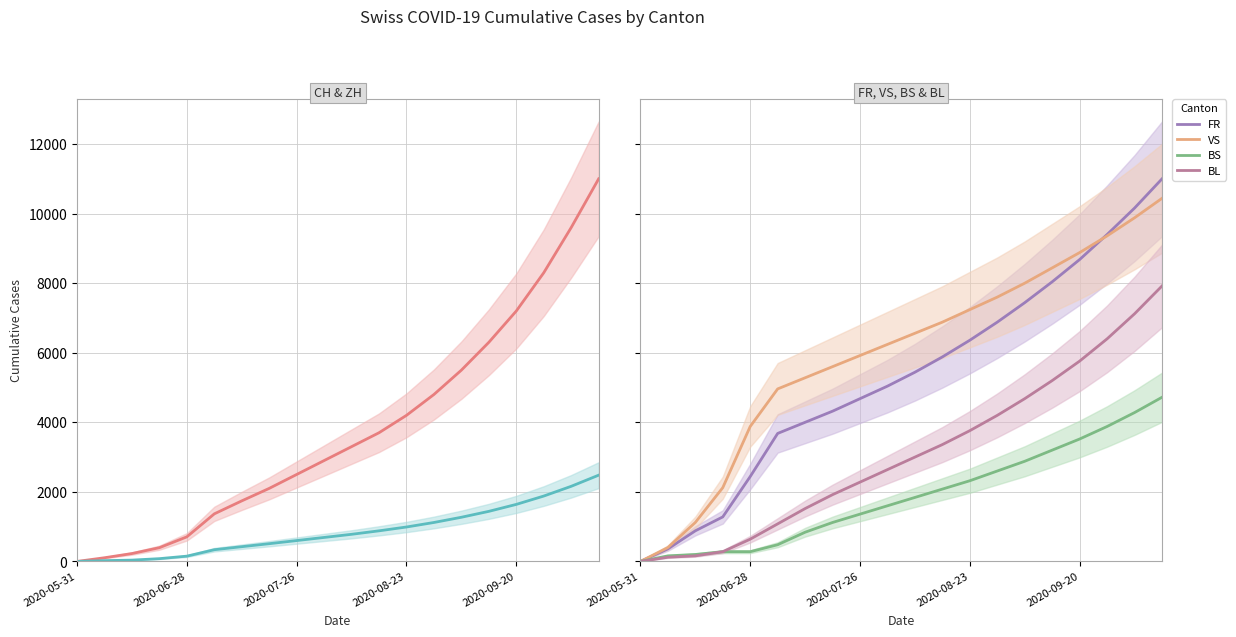

At how many categories does at least one series exceed 4350?

7